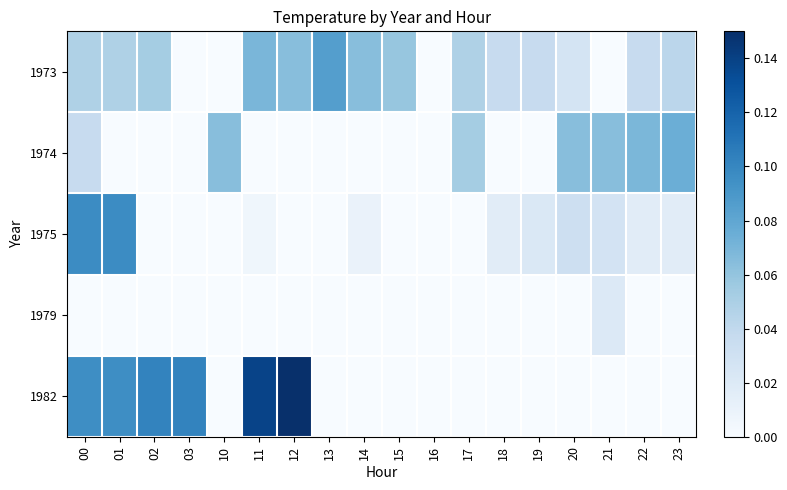

At how many categories does at least one series exceed 0?

17